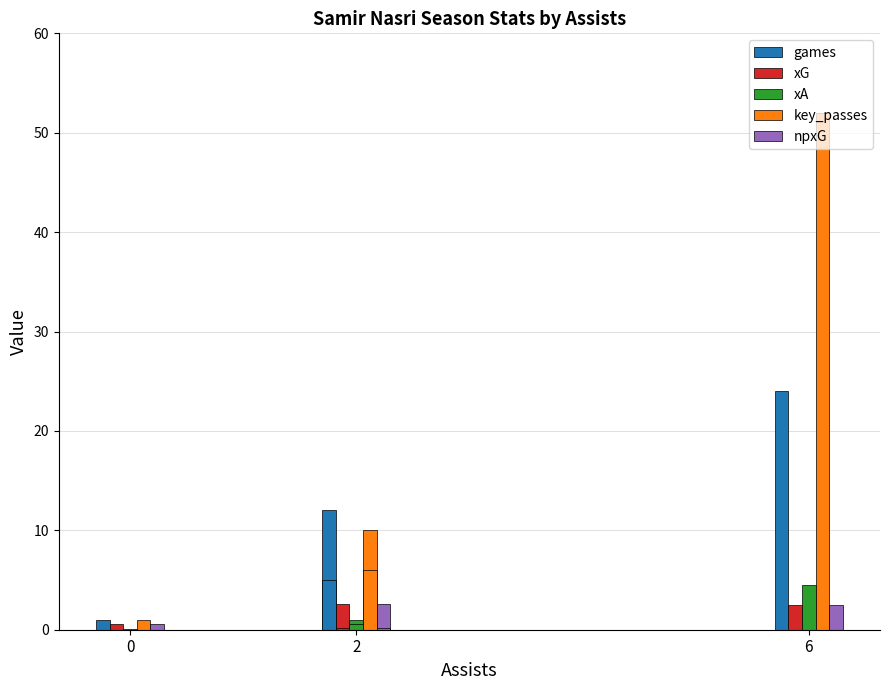

What are all the series names shown in the legend?

games, xG, xA, key_passes, npxG